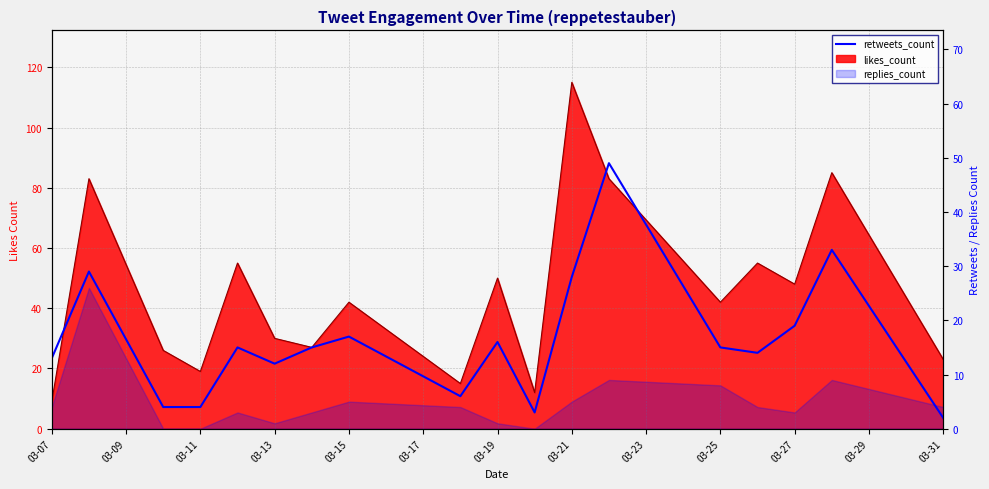

How many interior local valleys (lower than both neighbors) does the data have?

4